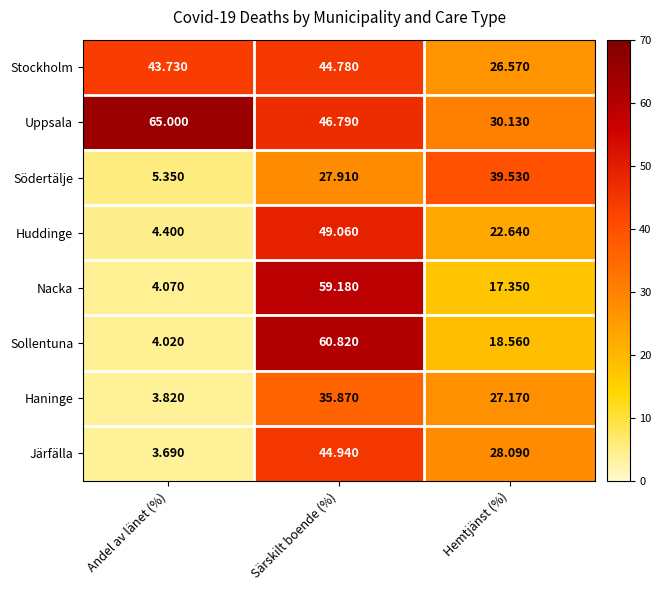

Which series has the widest spread of values?

Sollentuna